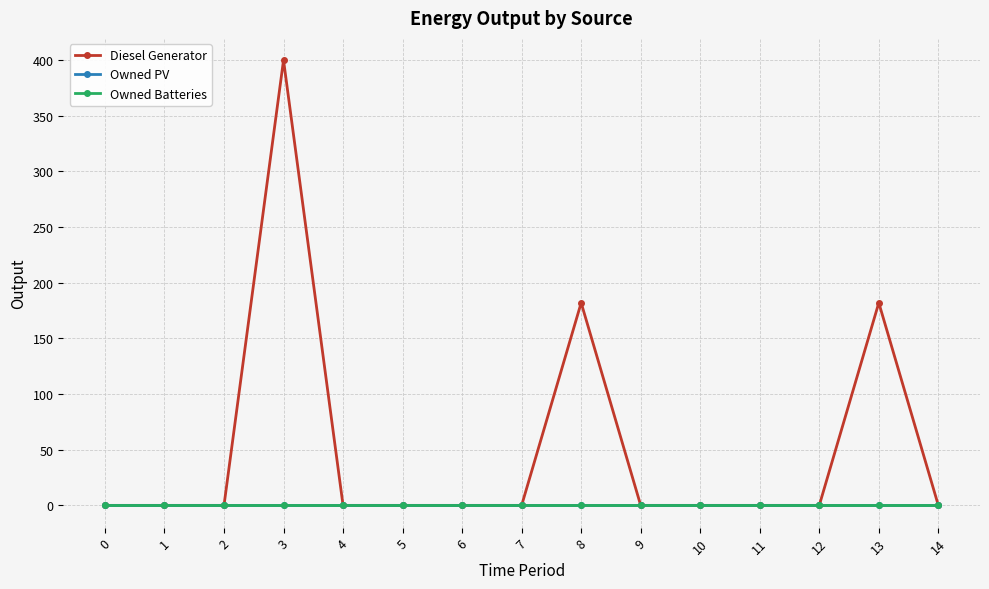

What is the average value of the Diesel Generator series?

51